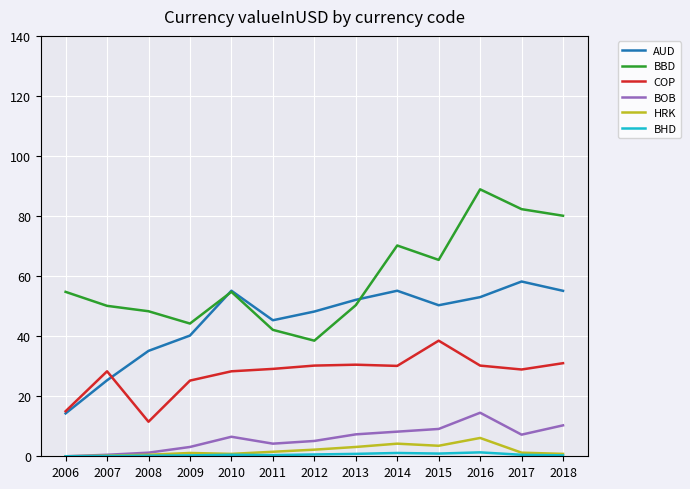

What is the difference between the second highest and second lowest values in the AUD series?

29.8